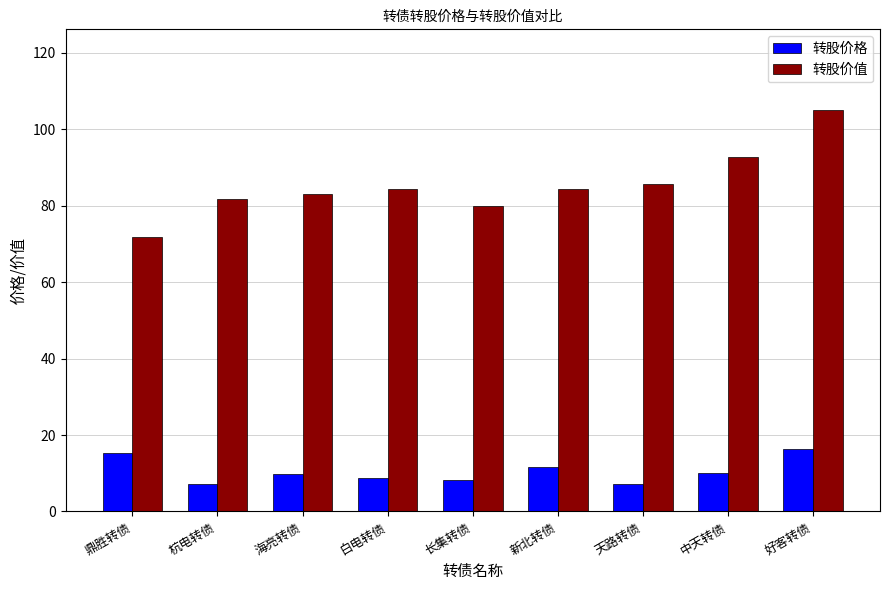

What is the smallest value displayed?

7.1